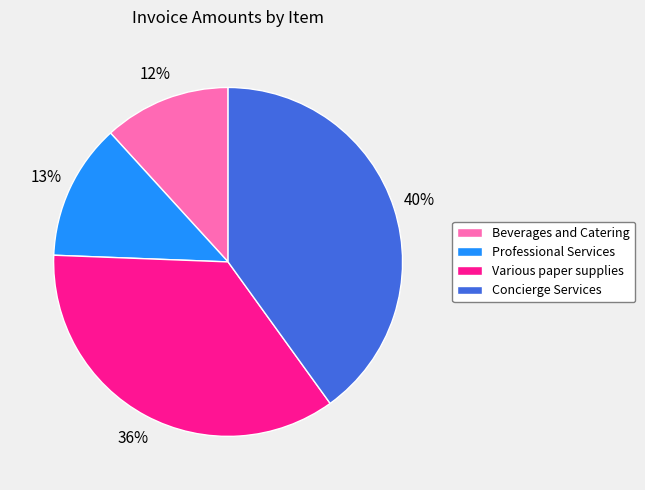

What is the ratio of the value at Concierge Services to the value at Various paper supplies?

1.1